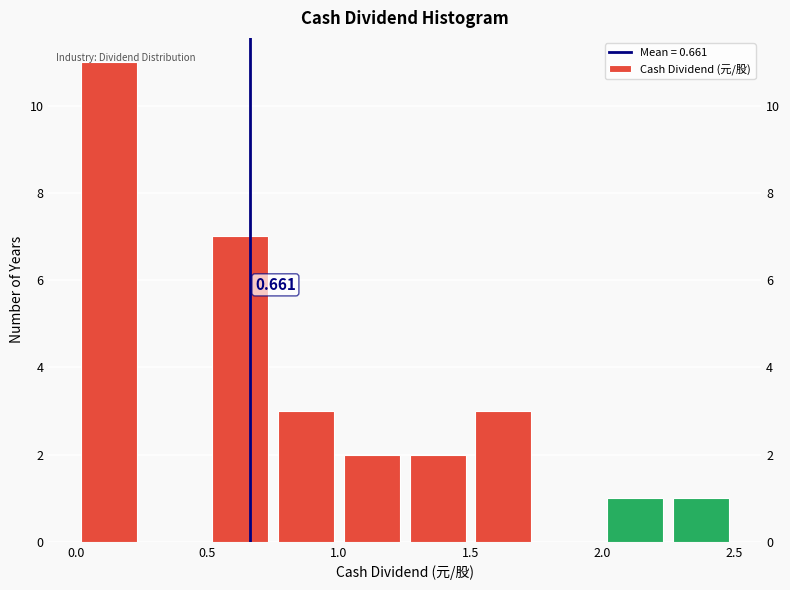

Over which range of the x-axis is the bar tallest?

0.00 to 0.25